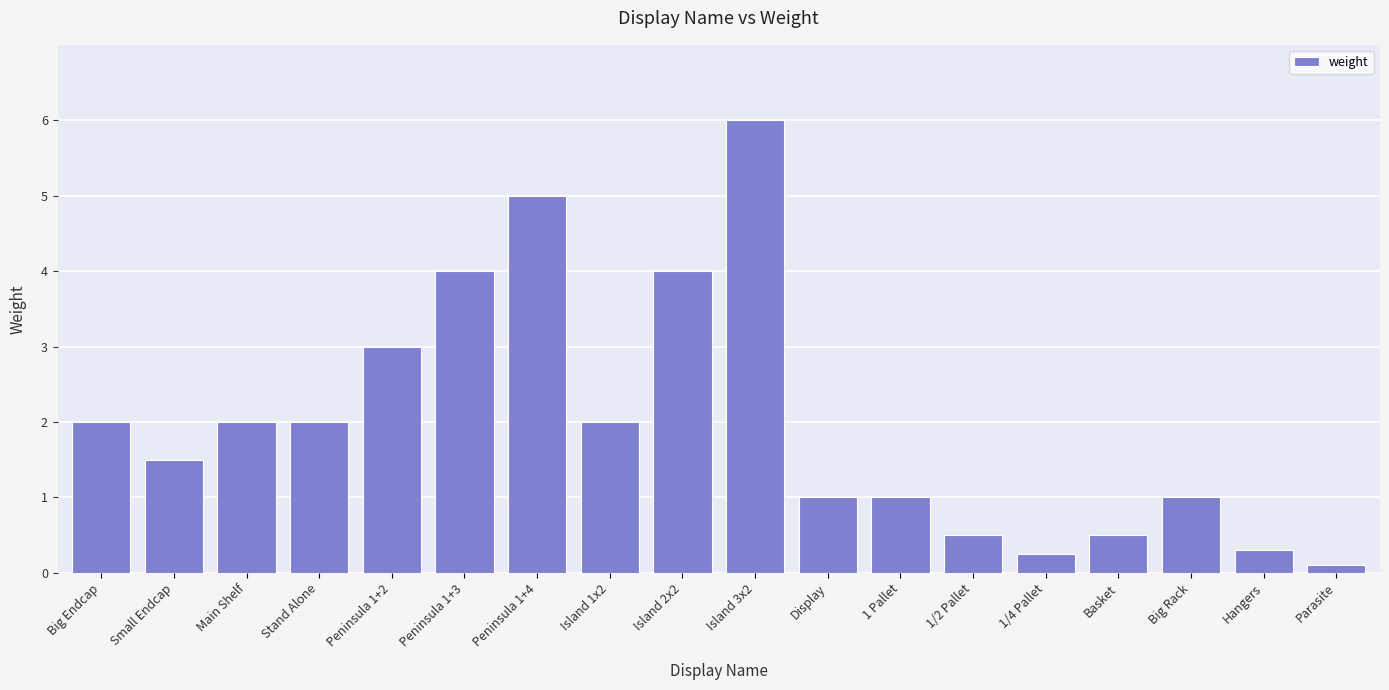

What is the minimum value shown in the chart?

0.1